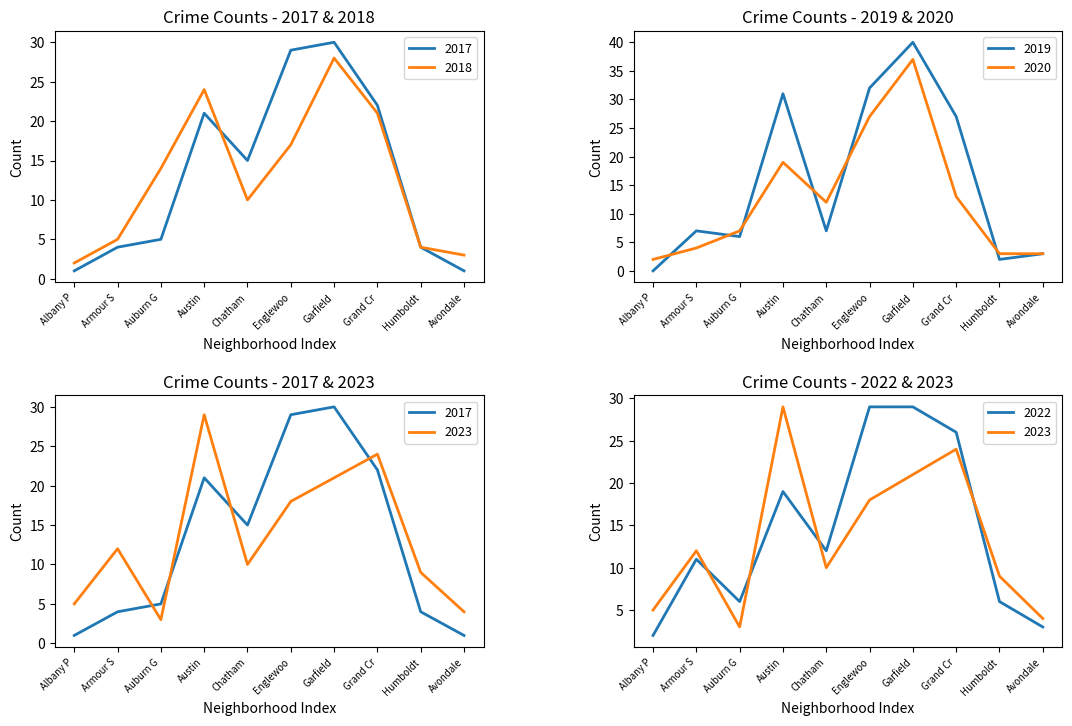

How many values in the 2017 series exceed 15?

4